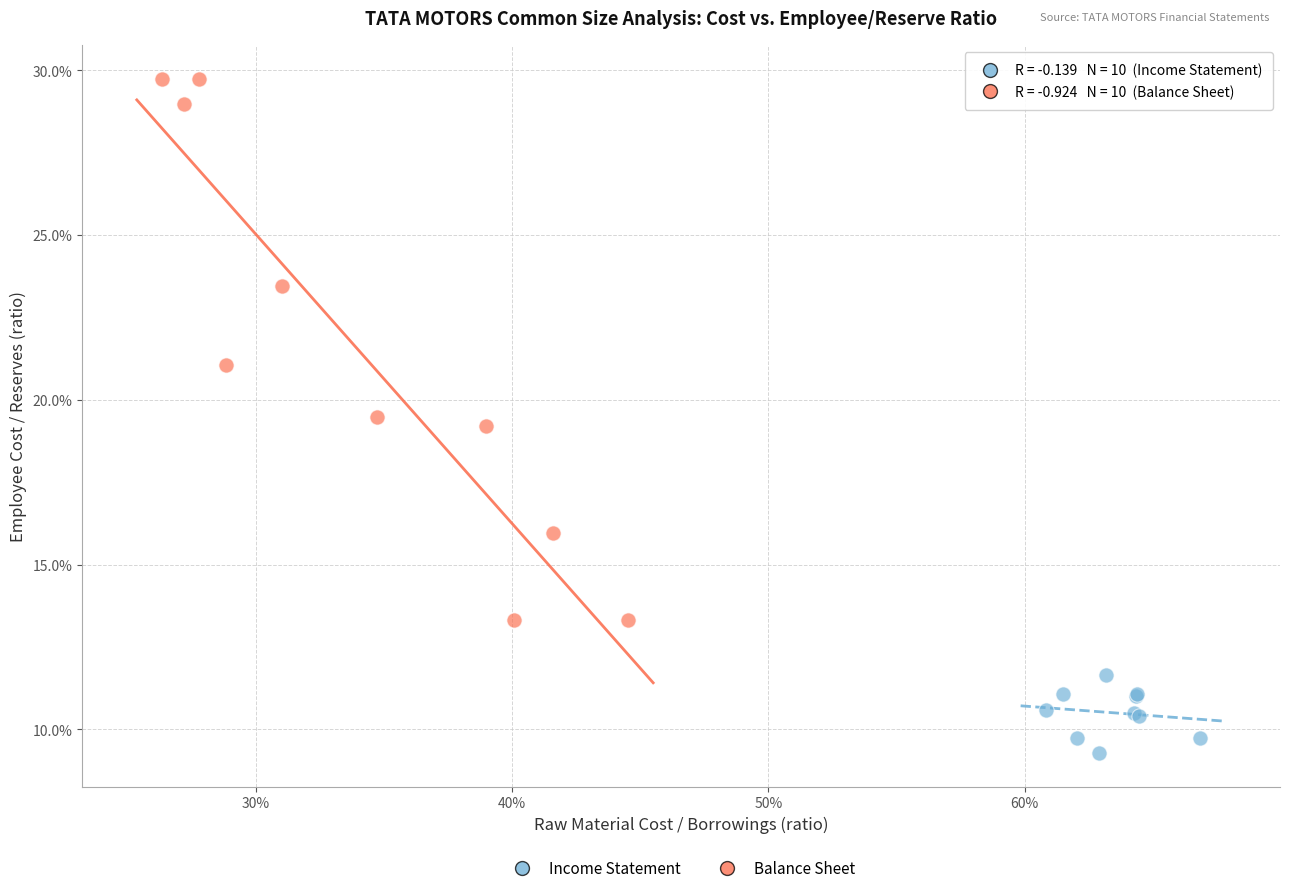

What are all the series names shown in the legend?

Income Statement, Balance Sheet